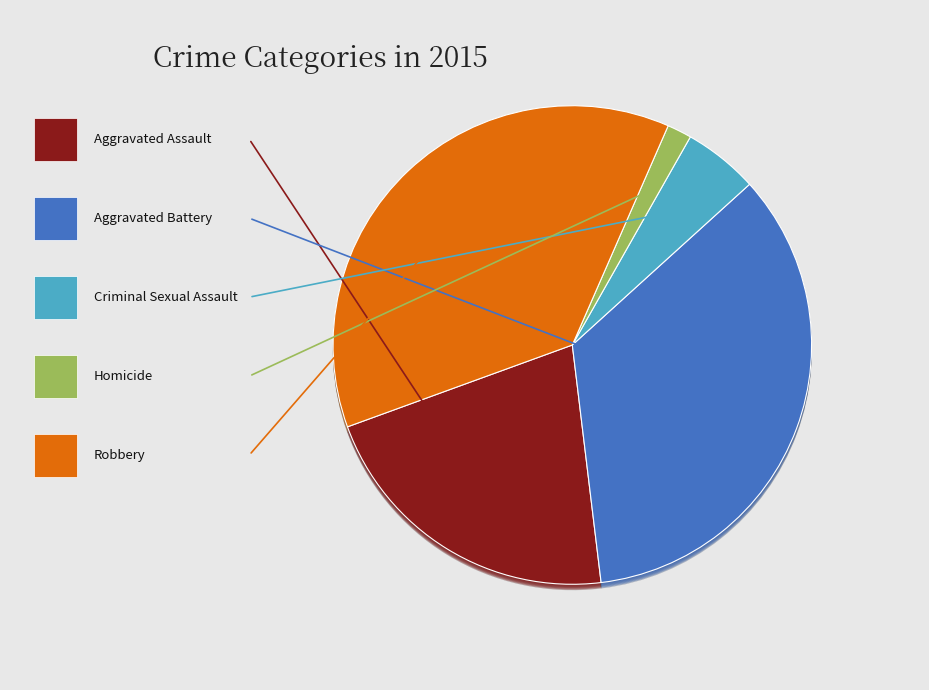

Is Aggravated Battery the majority of the pie?

No